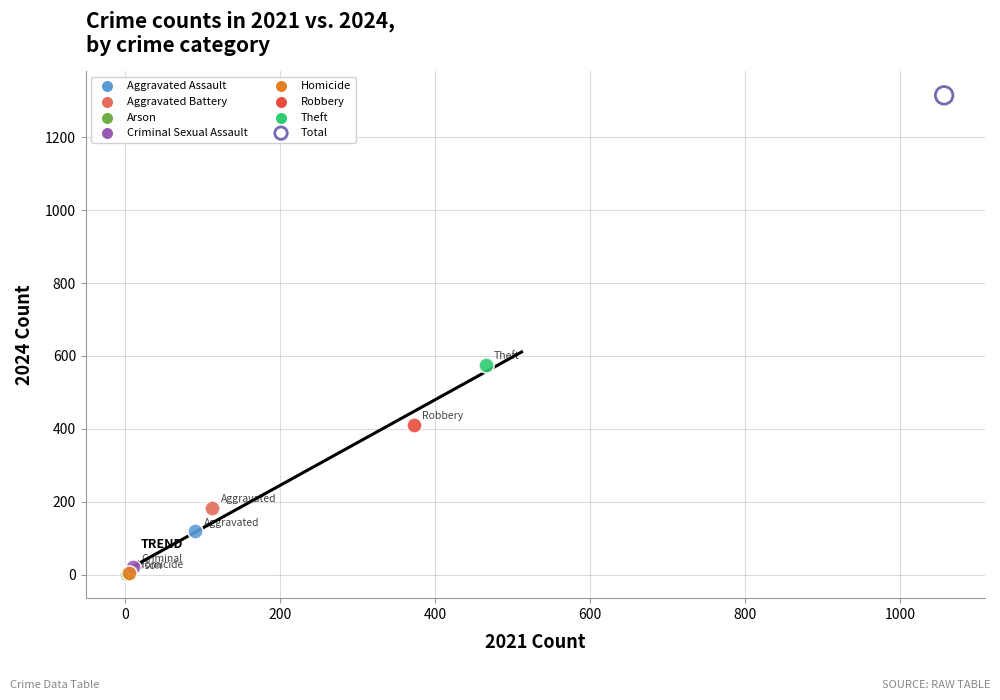

What are all the series names shown in the legend?

Aggravated Assault, Aggravated Battery, Arson, Criminal Sexual Assault, Homicide, Robbery, Theft, Total